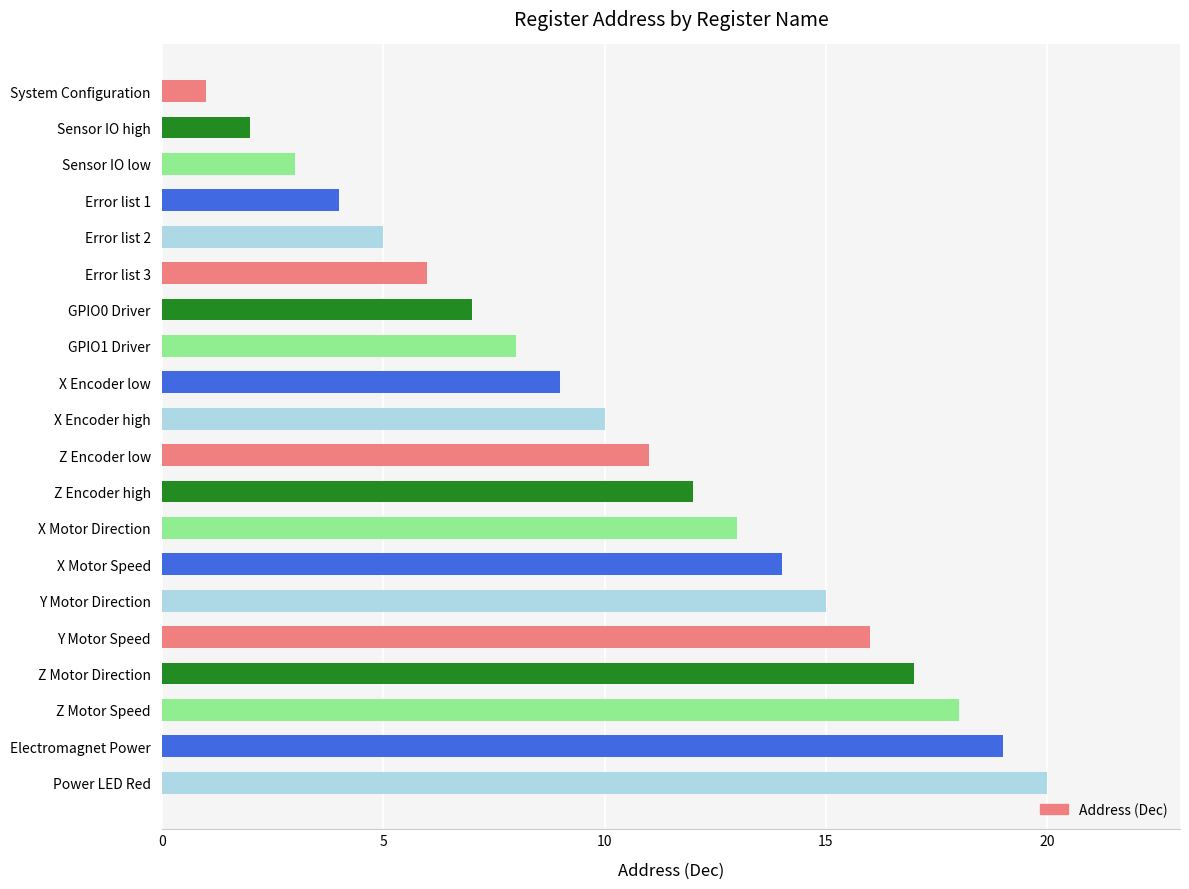

Which label corresponds to the largest value in the chart?

Power LED Red